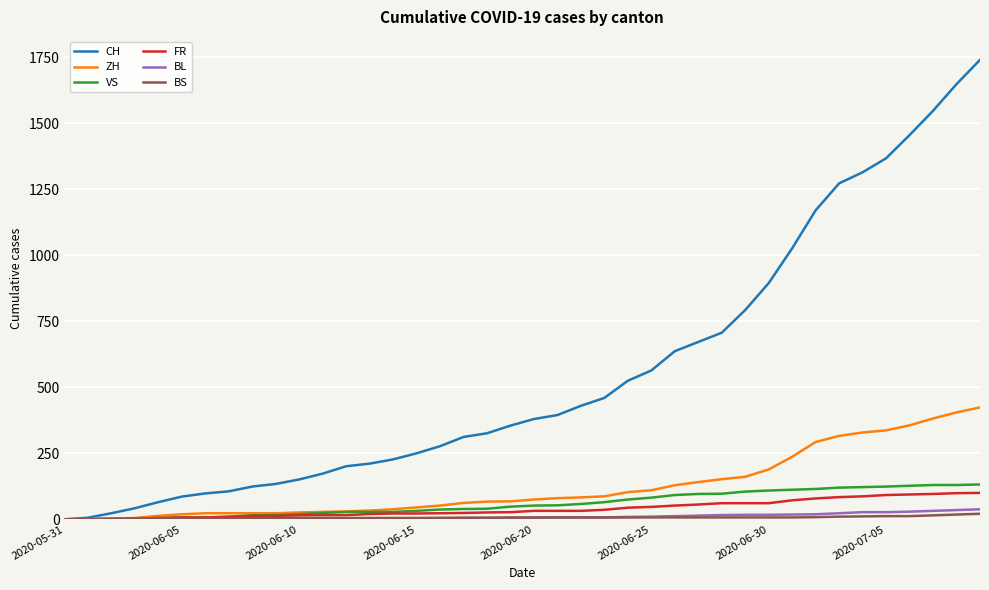

What is the maximum value for BL?

38